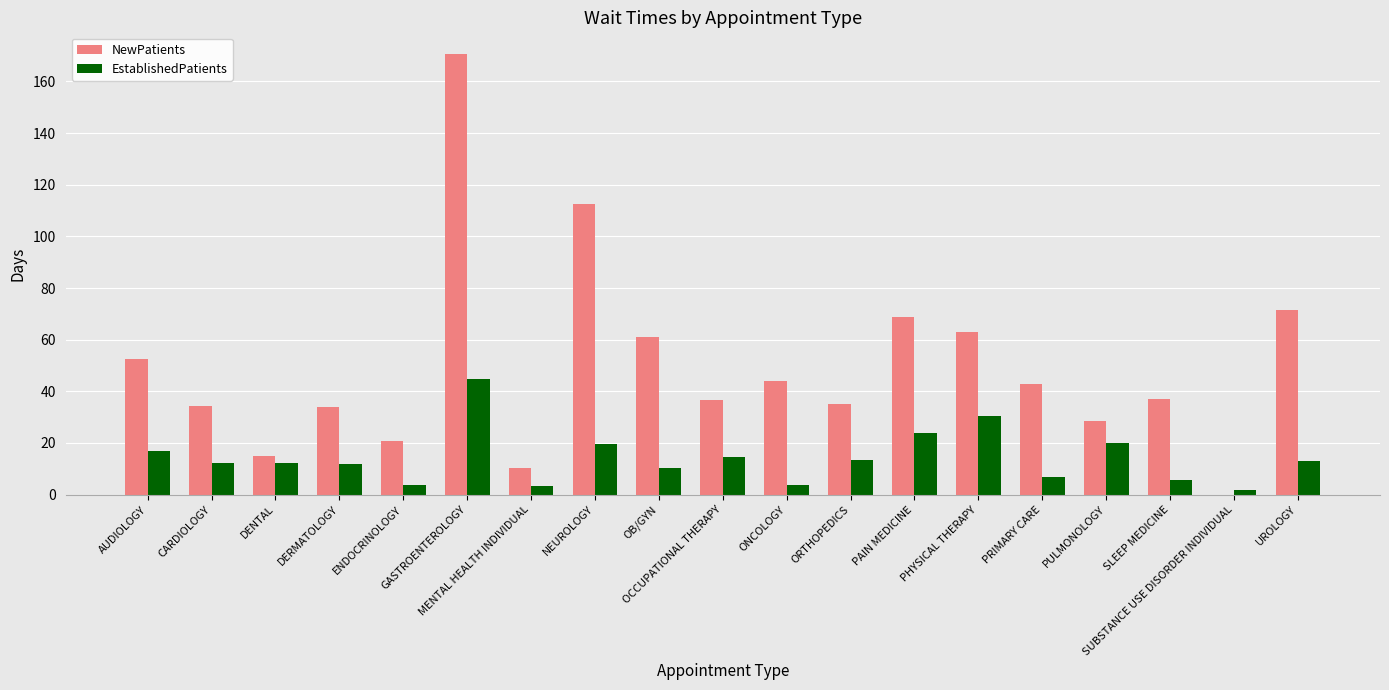

What is the maximum value for EstablishedPatients?

44.8